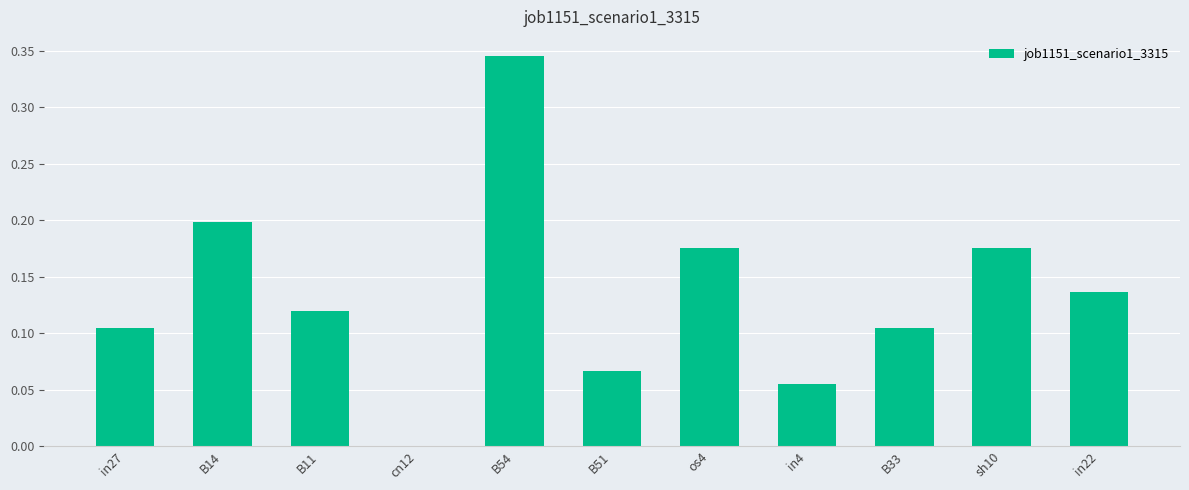

Where is the data nearest to the value 0?

cn12